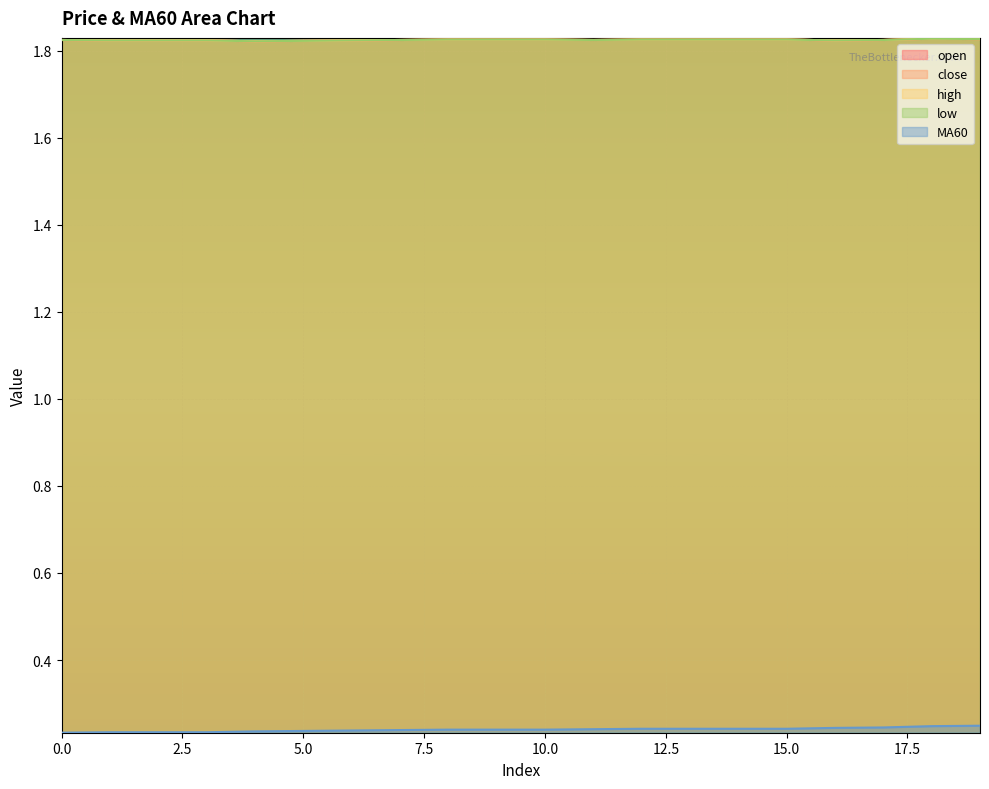

True or false: MA60 and high cross at least once.

False